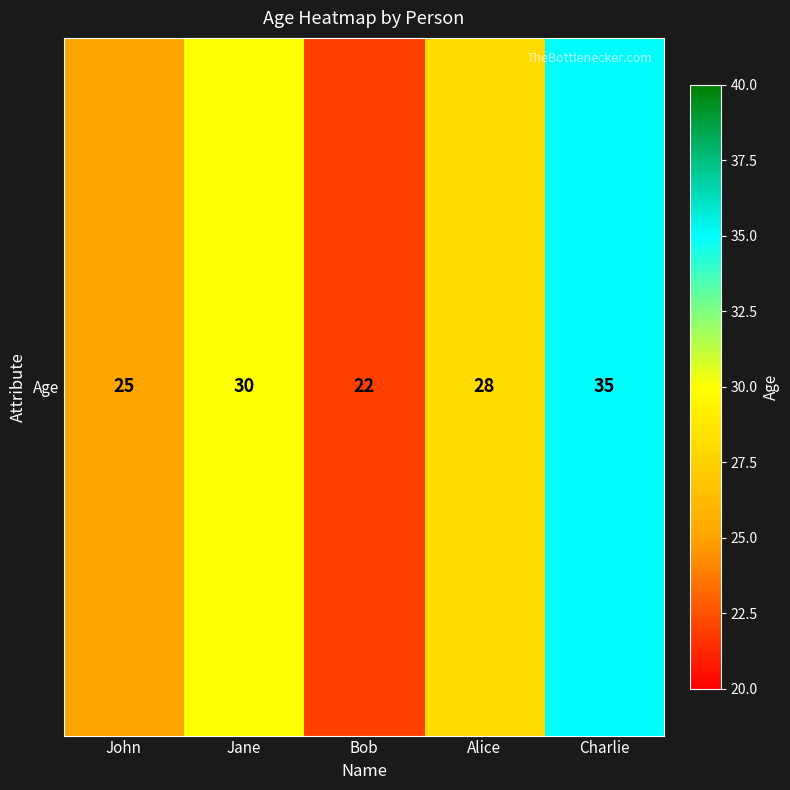

Reading right to left, transcribe all the data shown in this chart.

Charlie=35	Alice=28	Bob=22	Jane=30	John=25